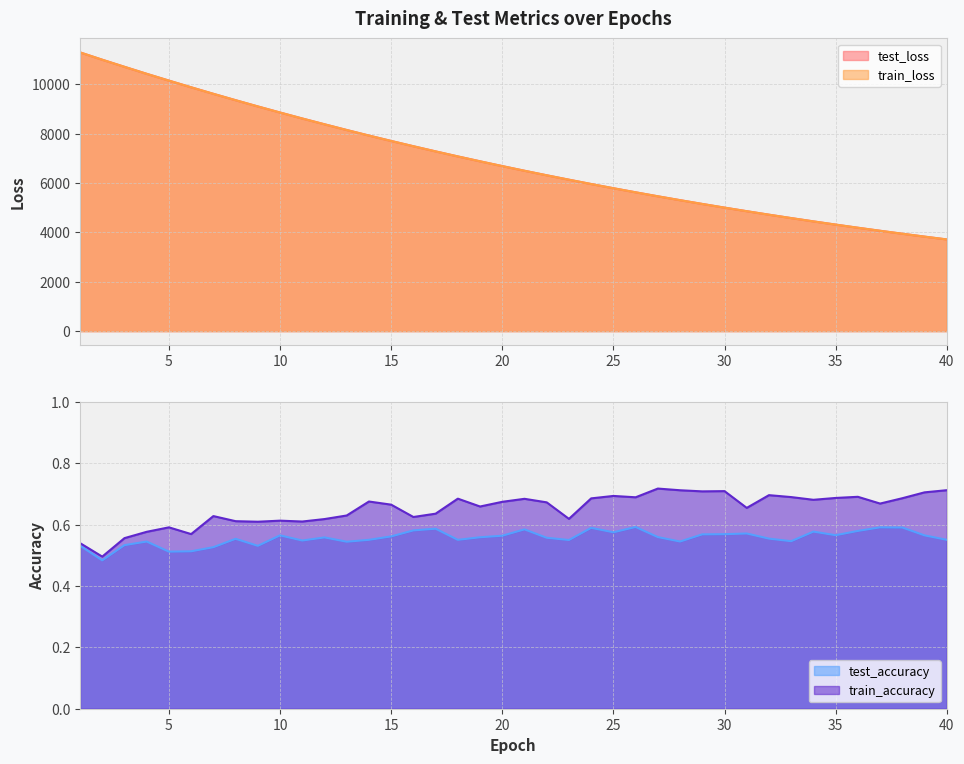

What is the average value of the test_loss series?

6916.4